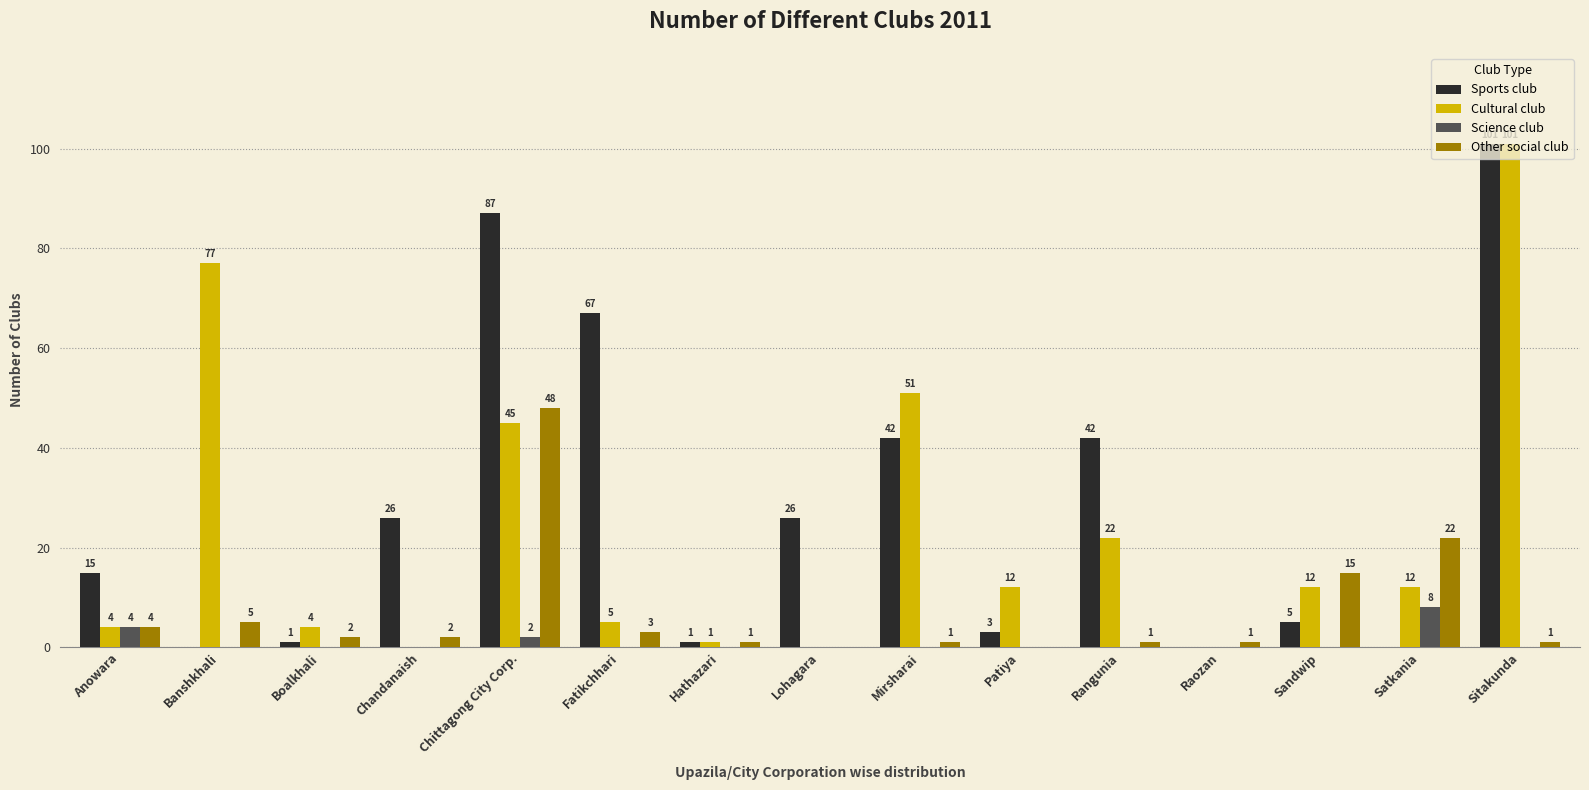

What is the sum of all Sports club values?

416